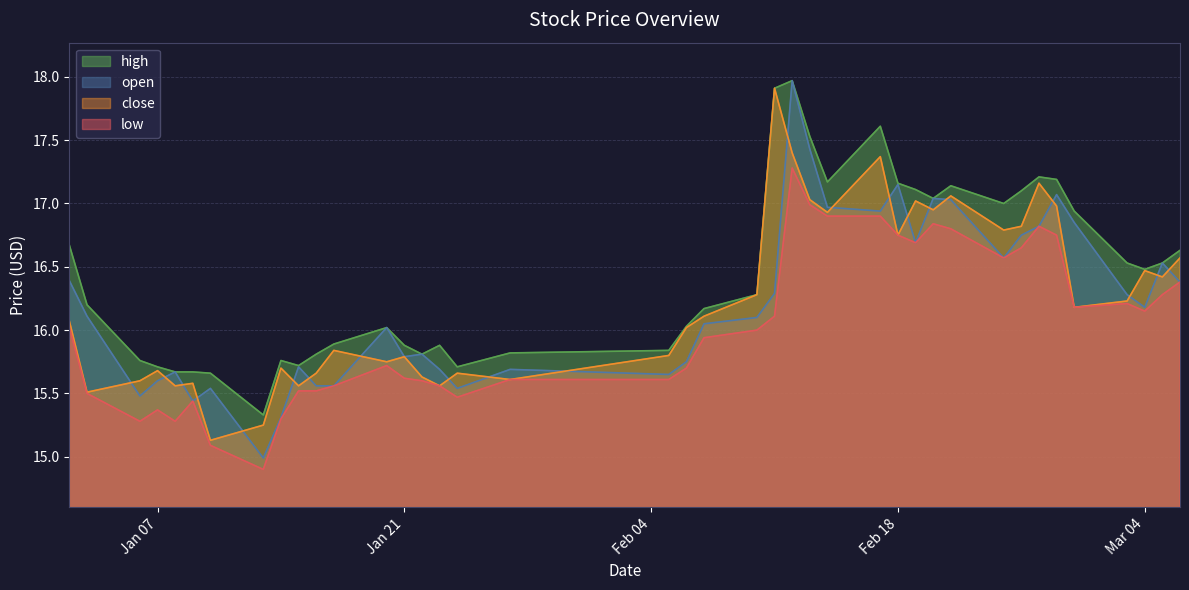

The high series shows 7.0 at 2025-01-20. True or false?

False